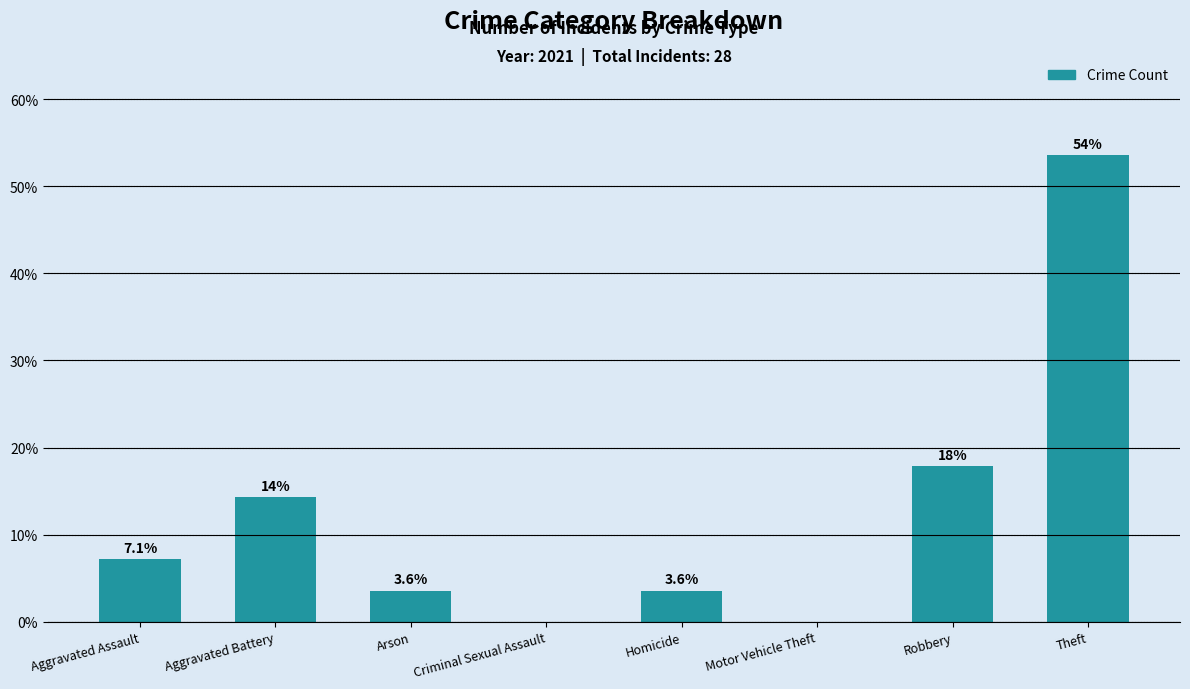

What is the sum of all values?

100.0